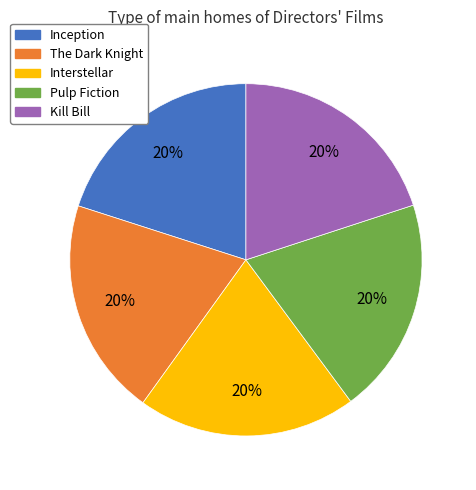

Is Kill Bill the majority of the pie?

No